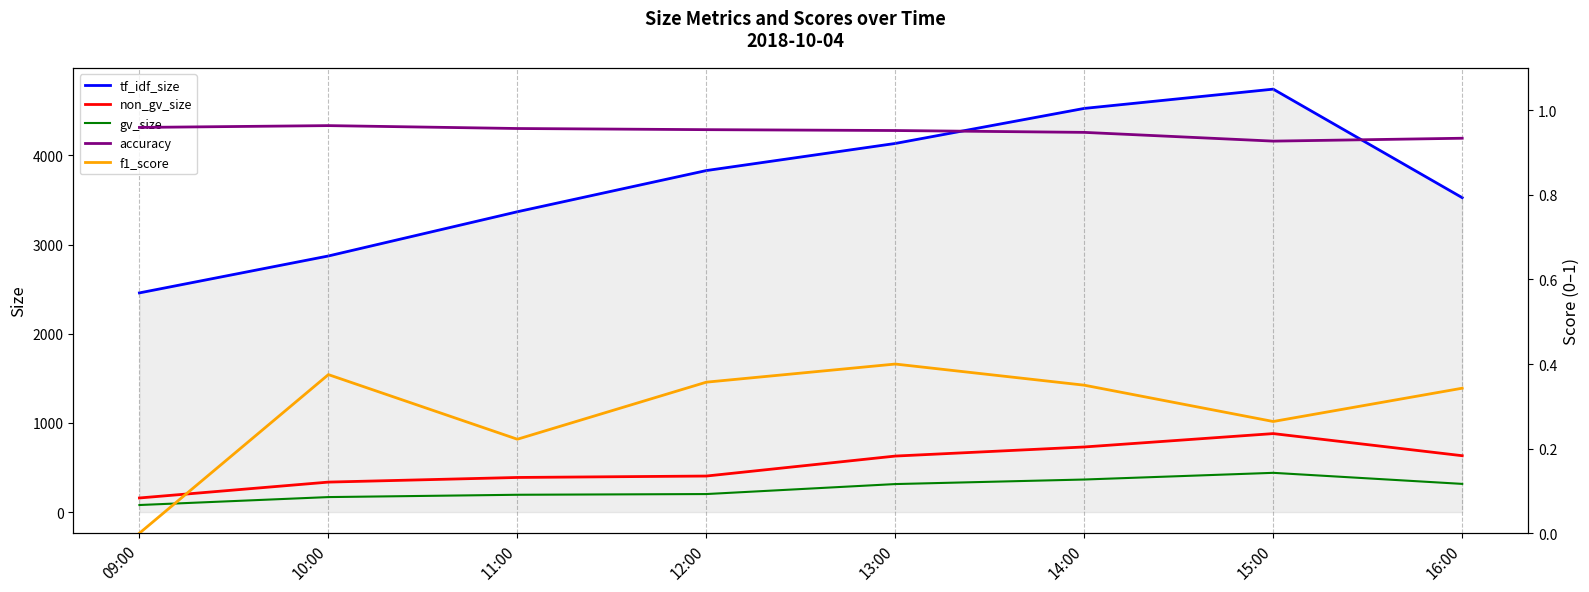

Does the chart display data point markers on the line(s)?

No